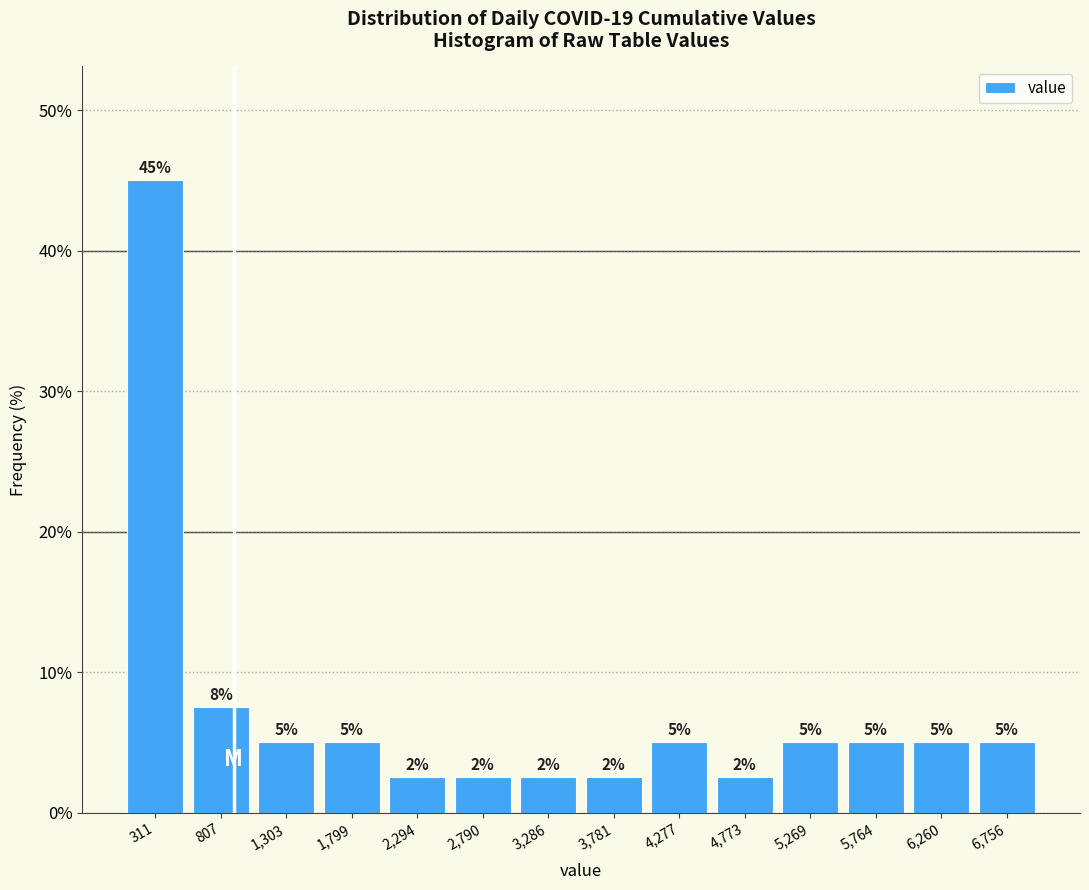

Which range on the x-axis has the tallest bar?

50 to 550